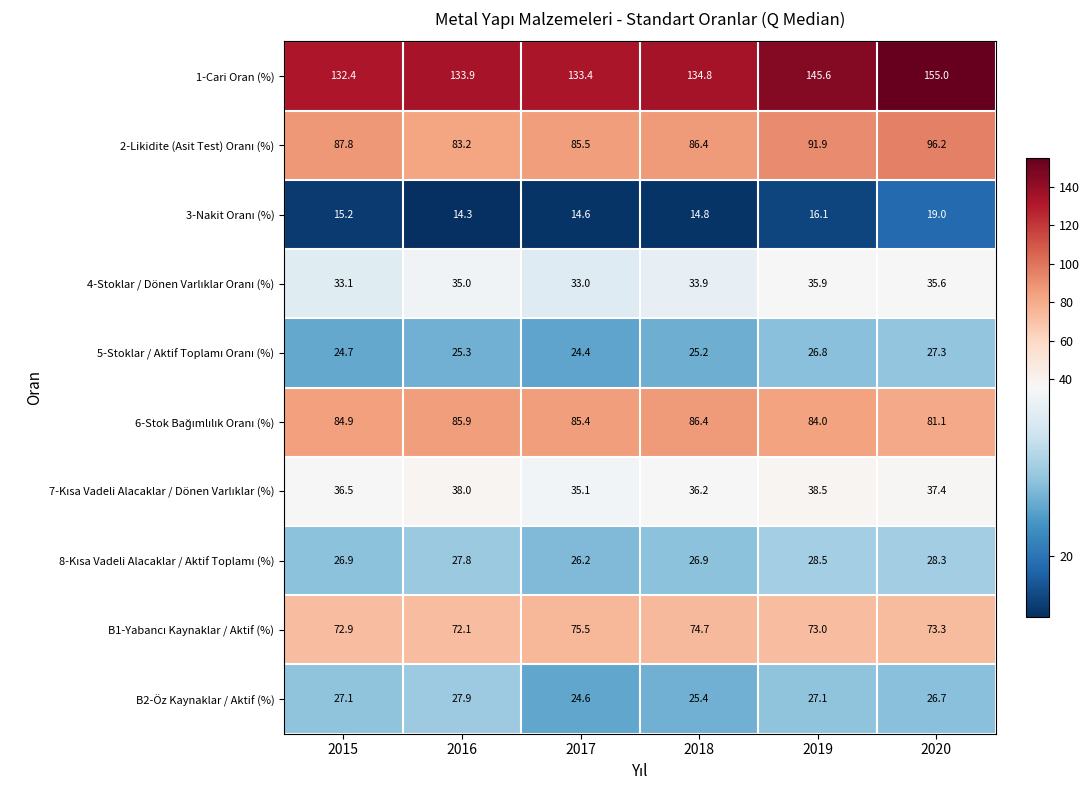

At which category does the chart reach its peak across all series?

2020